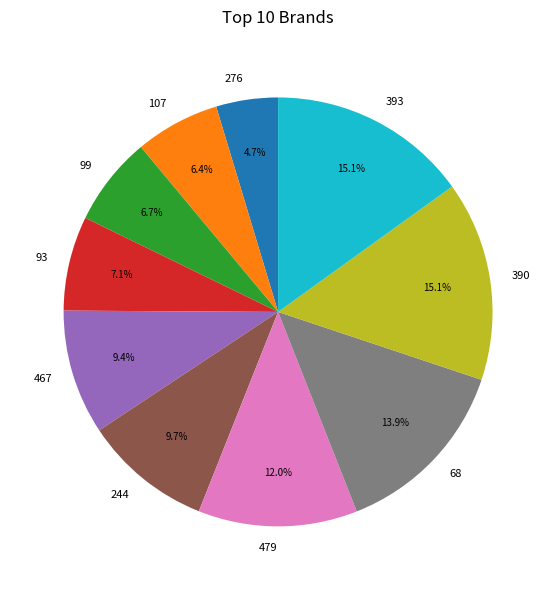

Is there a majority slice in this chart?

No